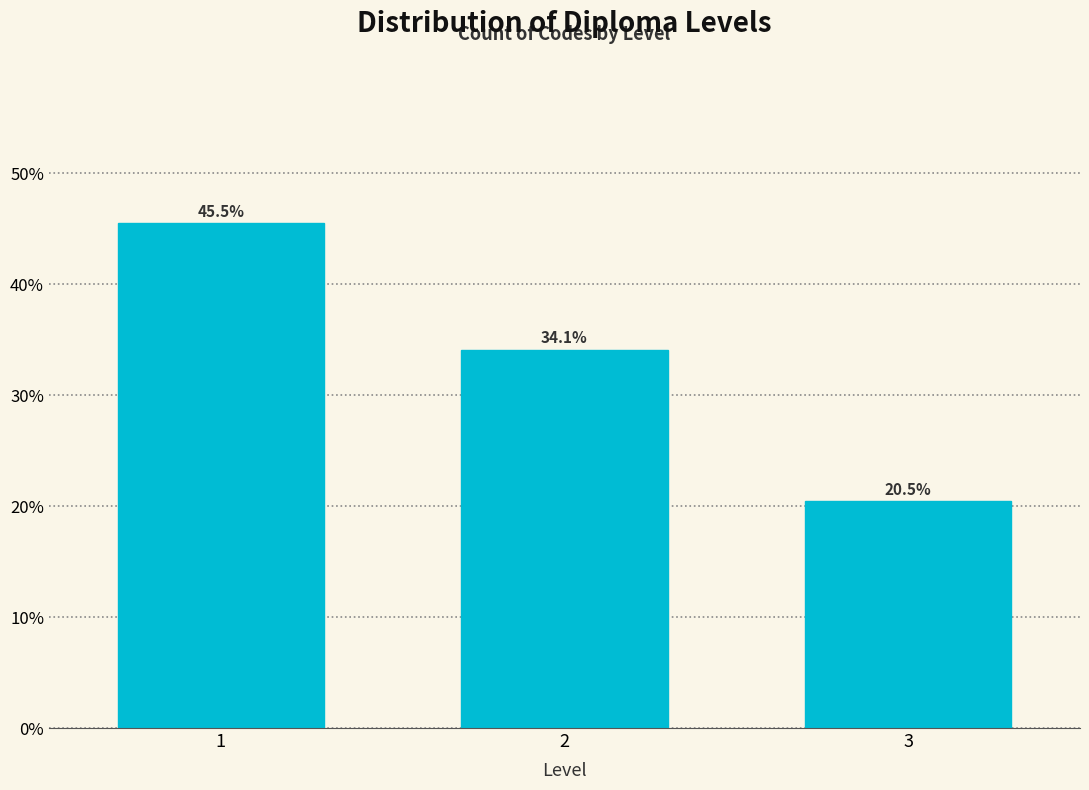

Reading left to right, extract all data points from this chart.

1=45.5	2=34.1	3=20.5